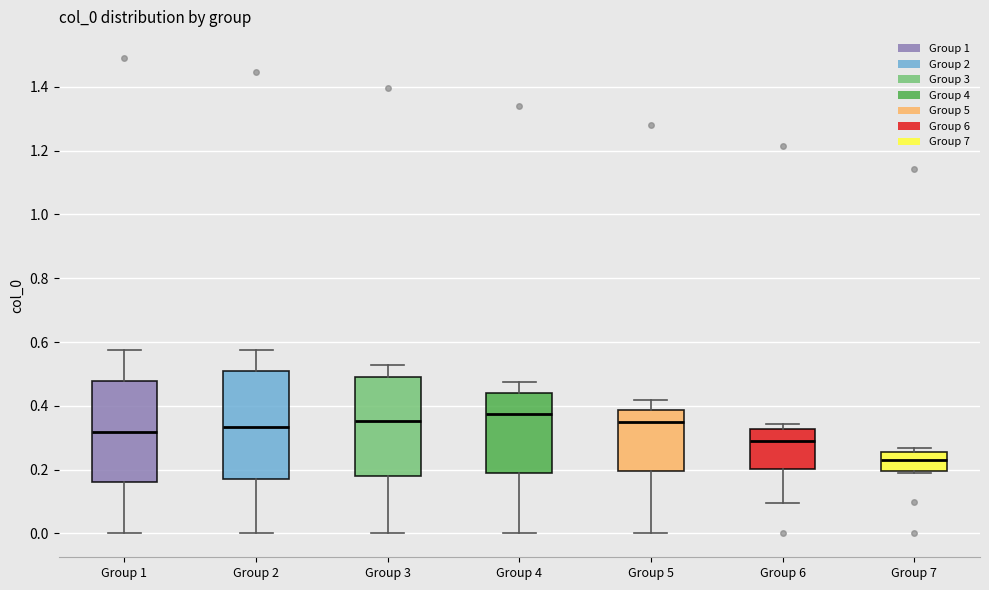

Reading left to right, read every box against the y-axis: the position of its median line, the range the box covers, and the ends of its whiskers. The values are not printed on the chart, so give them approximately, as read against the axis.

Group 1: median 0.32, box 0.16 to 0.48, whiskers 0.00 to 0.58
Group 2: median 0.34, box 0.16 to 0.50, whiskers 0.00 to 0.58
Group 3: median 0.36, box 0.18 to 0.50, whiskers 0.00 to 0.52
Group 4: median 0.38, box 0.18 to 0.44, whiskers 0.00 to 0.48
Group 5: median 0.34, box 0.20 to 0.38, whiskers 0.00 to 0.42
Group 6: median 0.30, box 0.20 to 0.32, whiskers 0.10 to 0.34
Group 7: median 0.24, box 0.20 to 0.26, whiskers 0.18 to 0.26 (just above the box's upper edge)